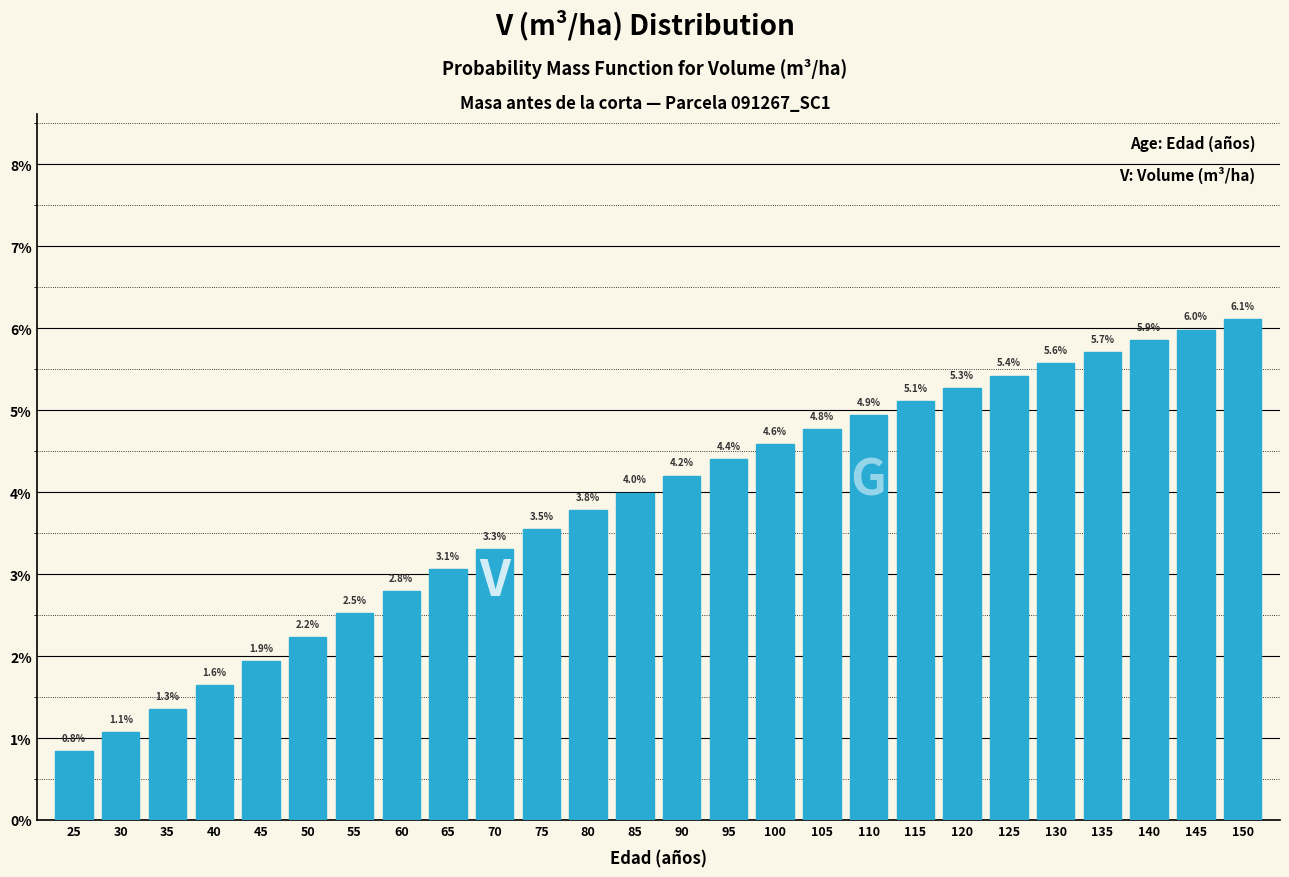

Reading right to left, extract all data points from this chart.

150=6.1	145=6.0	140=5.9	135=5.7	130=5.6	125=5.4	120=5.3	115=5.1	110=4.9	105=4.8	100=4.6	95=4.4	90=4.2	85=4.0	80=3.8	75=3.5	70=3.3	65=3.1	60=2.8	55=2.5	50=2.2	45=1.9	40=1.6	35=1.3	30=1.1	25=0.8